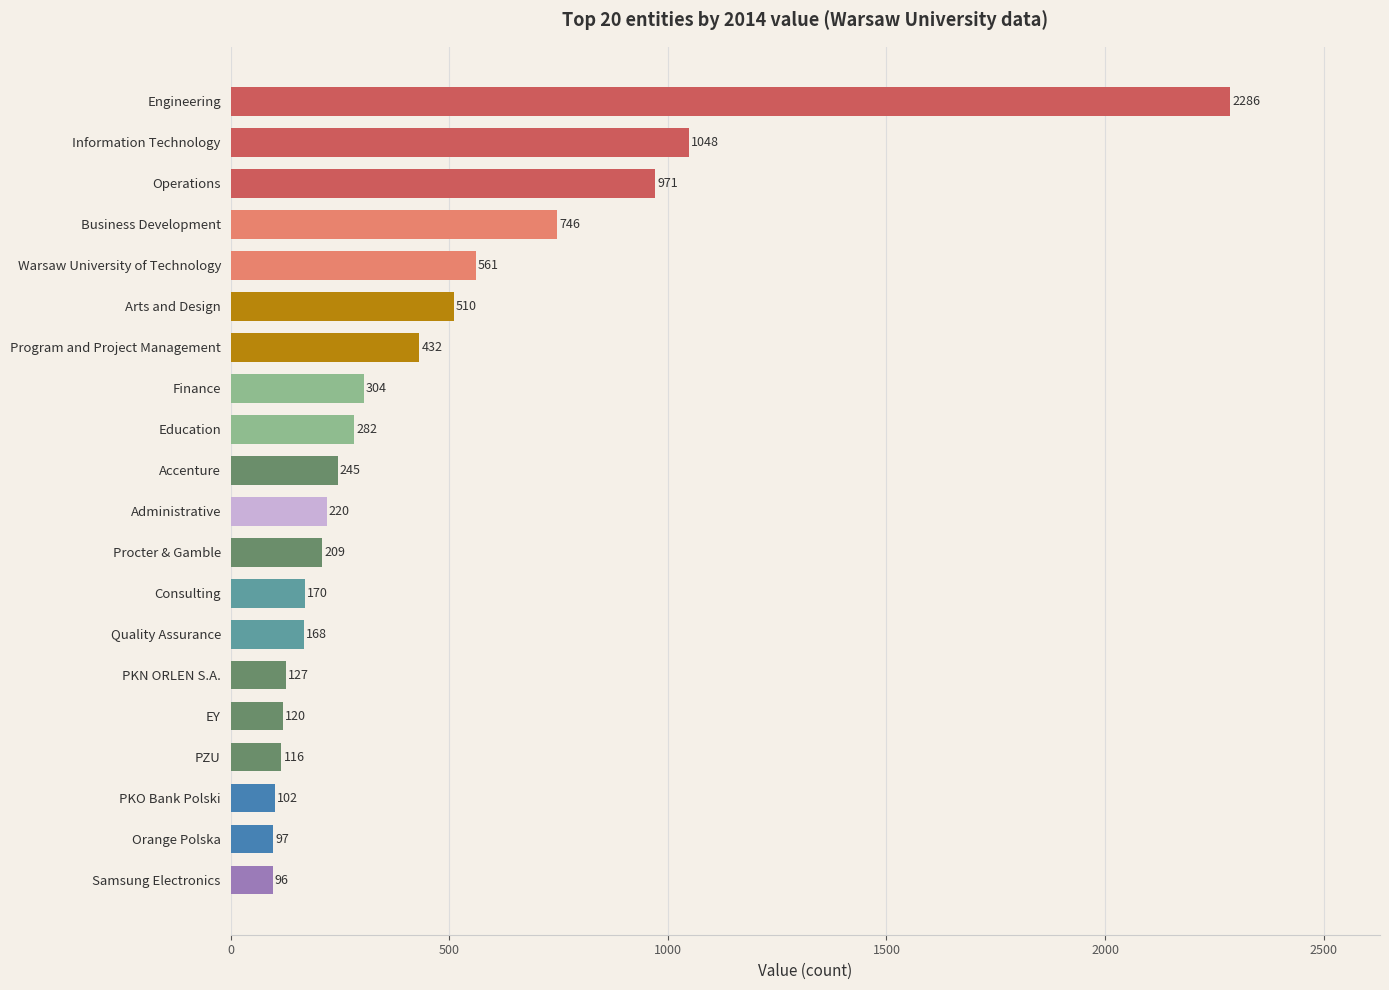

Where is the data nearest to the value 1191?

Information Technology